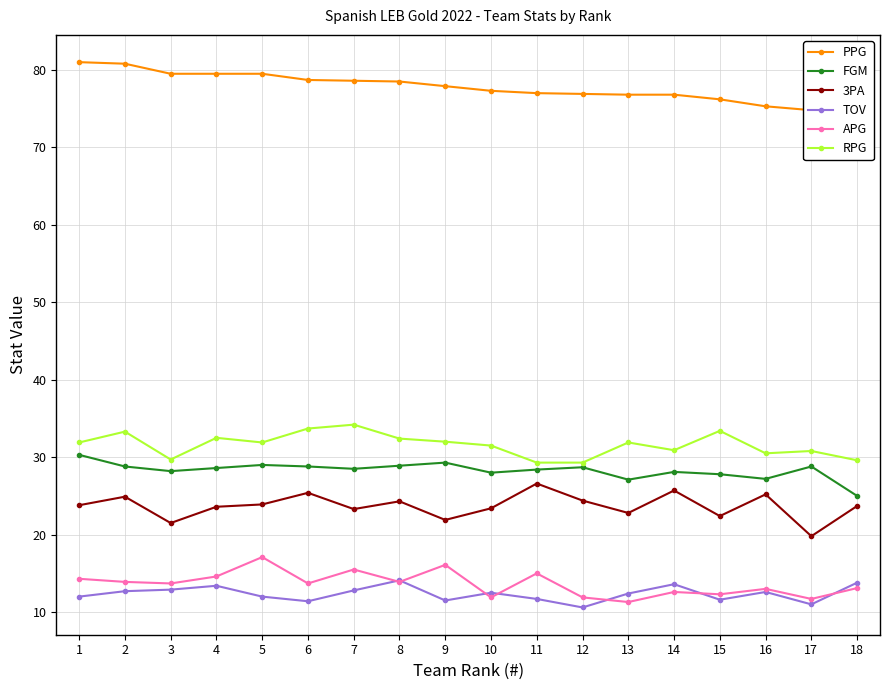

What is the sum of the FGM values at 7 and 3?

56.7